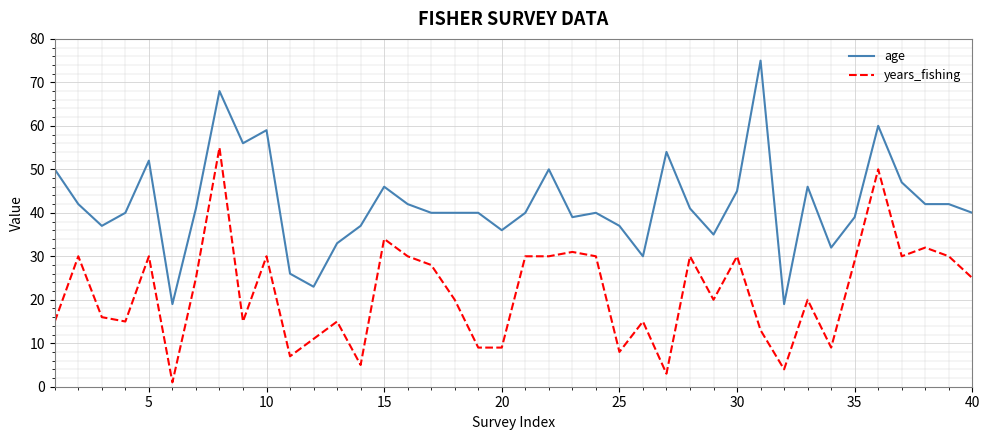

Which series has the largest total across all categories?

age